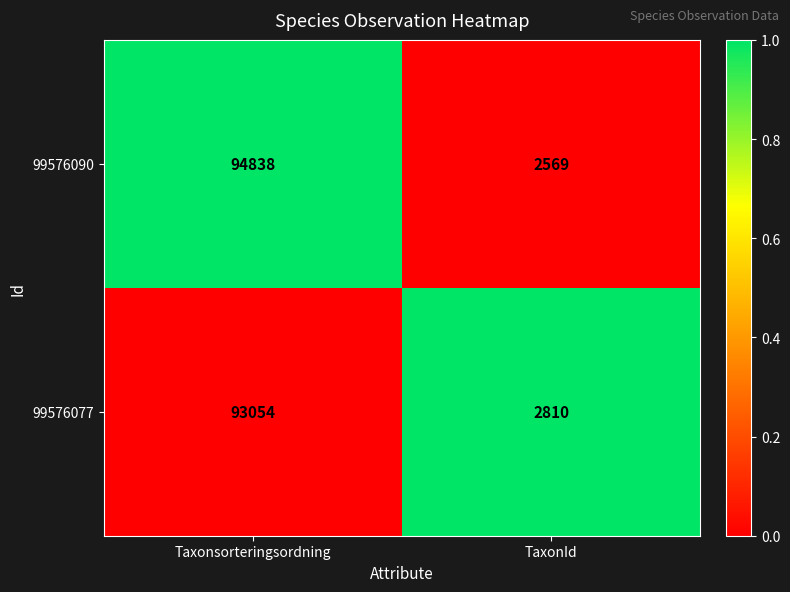

Rank the series by their maximum value, from lowest to highest.

99576077, 99576090